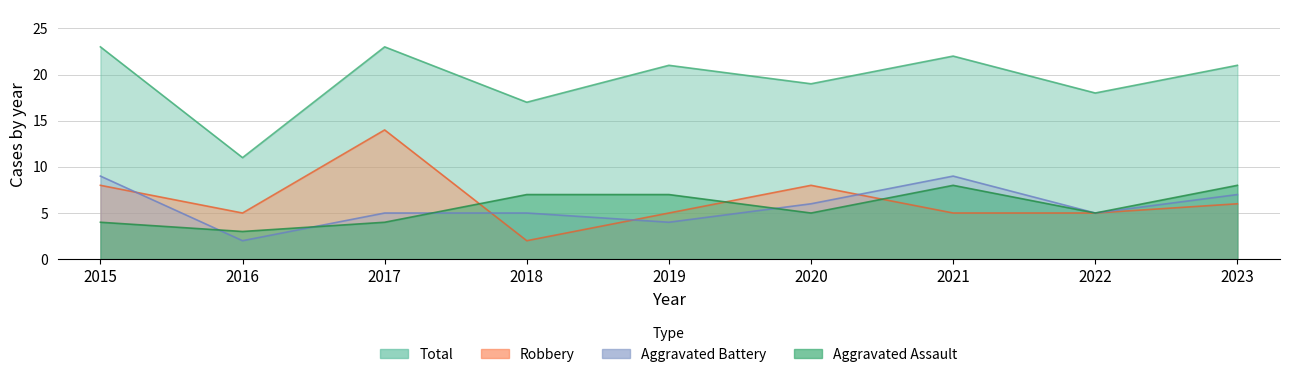

At which label does Aggravated Battery first exceed 5?

2015